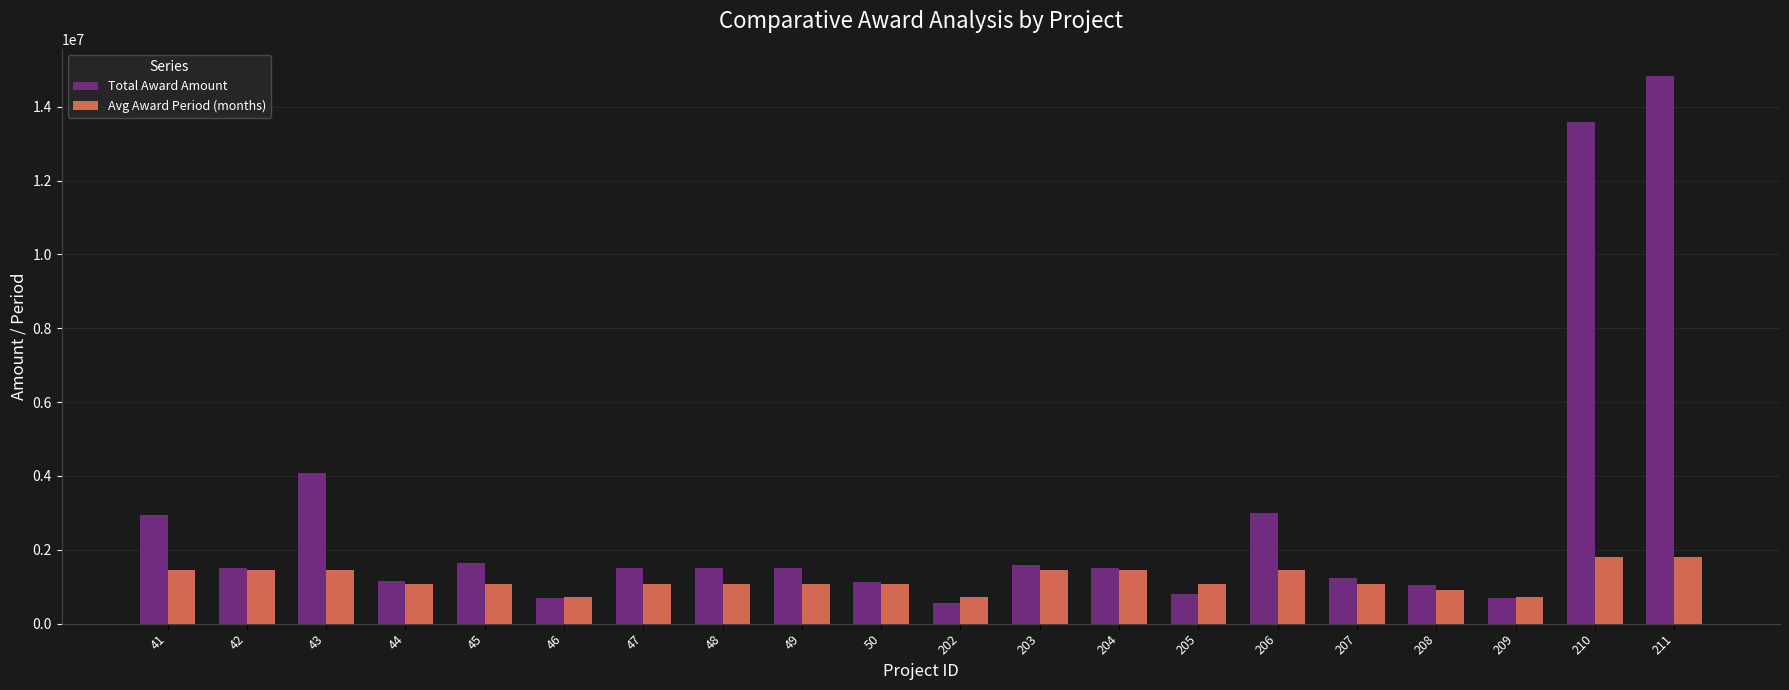

What is the total value across all series at 202?

1266452